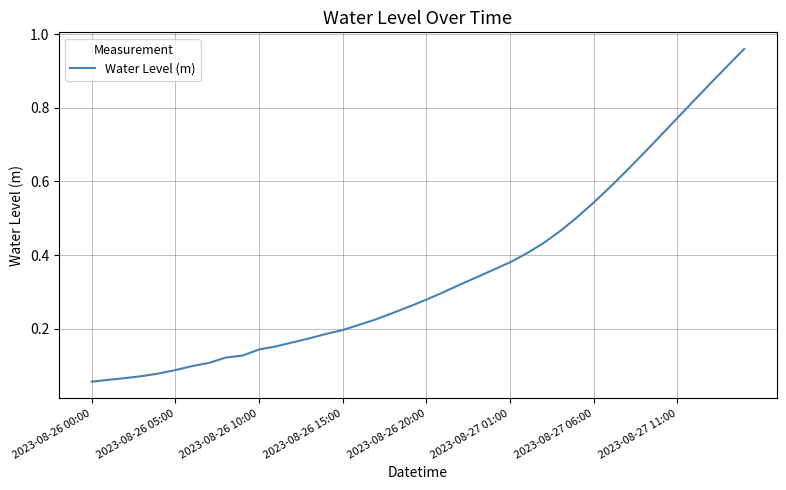

Which label corresponds to the smallest value in the chart?

2023-08-26 00:00